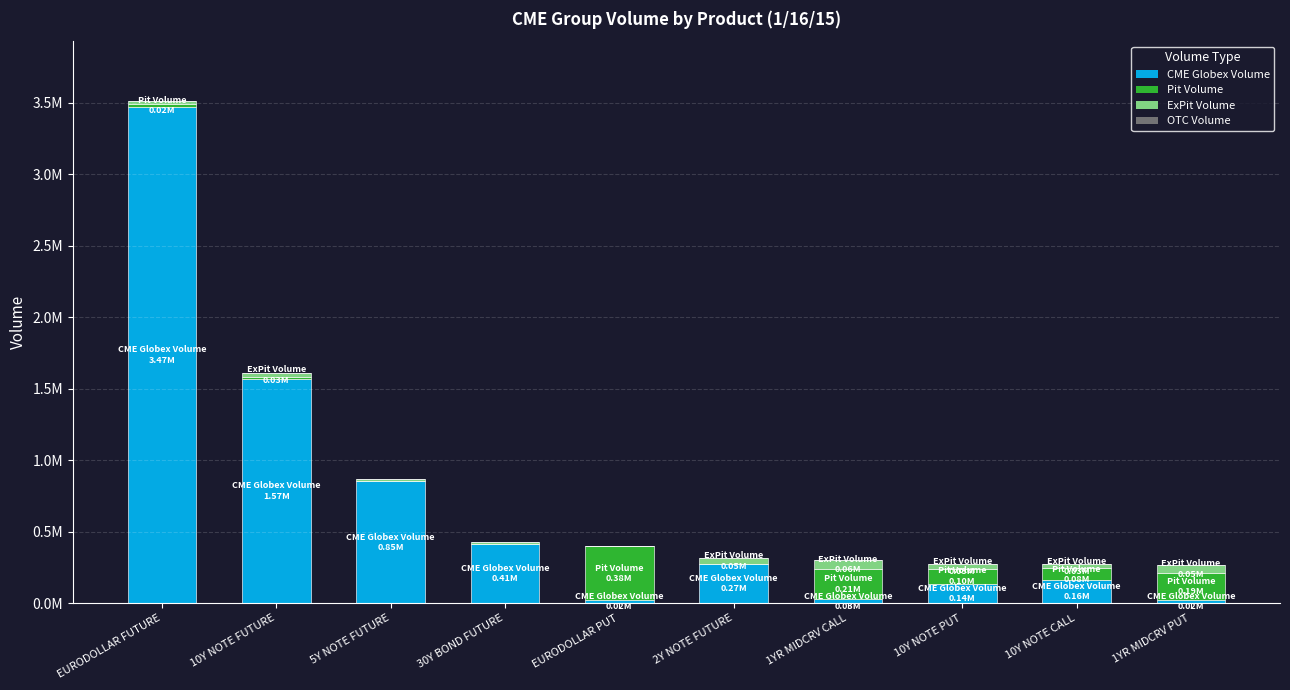

What position from the left is 10Y NOTE CALL?

9